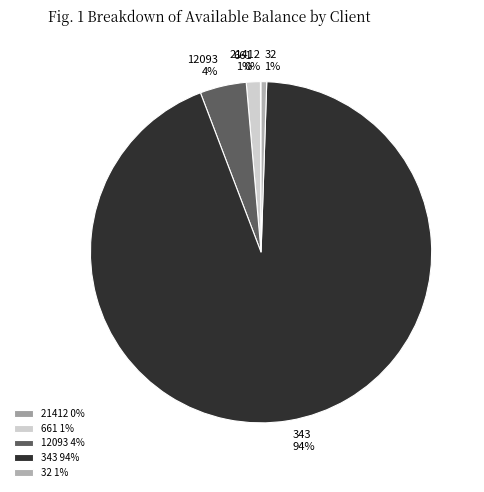

Is there any slice that represents more than half of the pie?

Yes